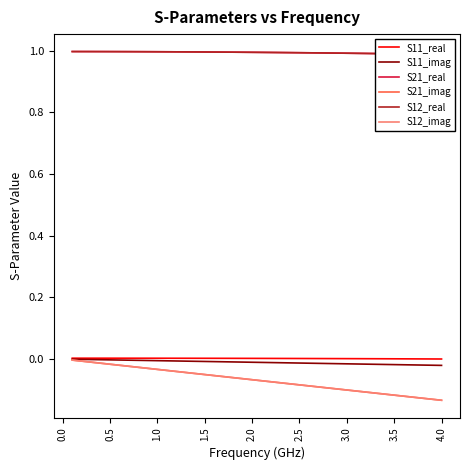

What are all the series names shown in the legend?

S11_real, S11_imag, S21_real, S21_imag, S12_real, S12_imag